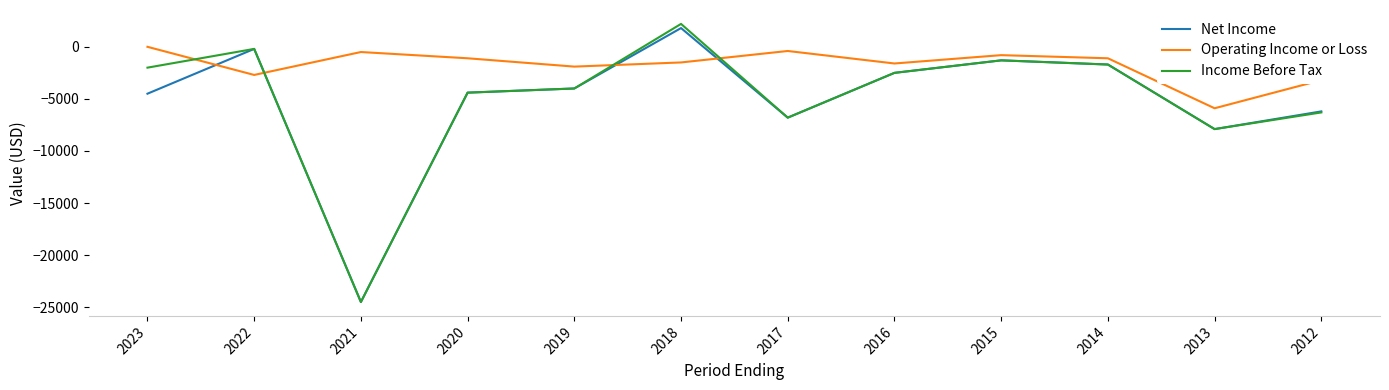

What is the difference between the second highest and minimum values in the Net Income series?

24300